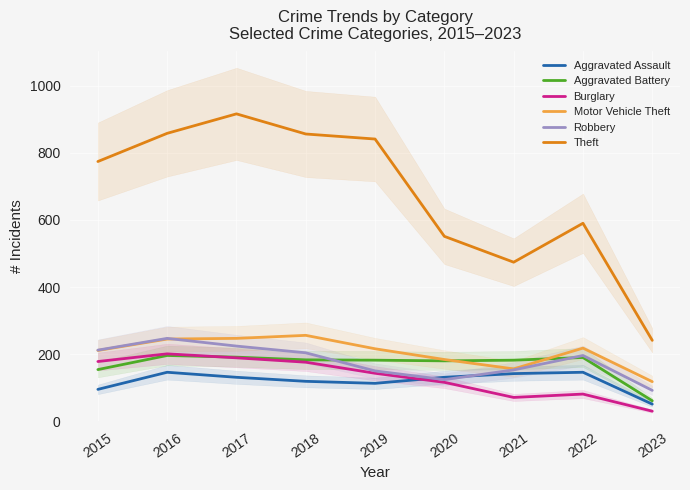

What is the sum of the Theft values at 2020 and 2021?

1025